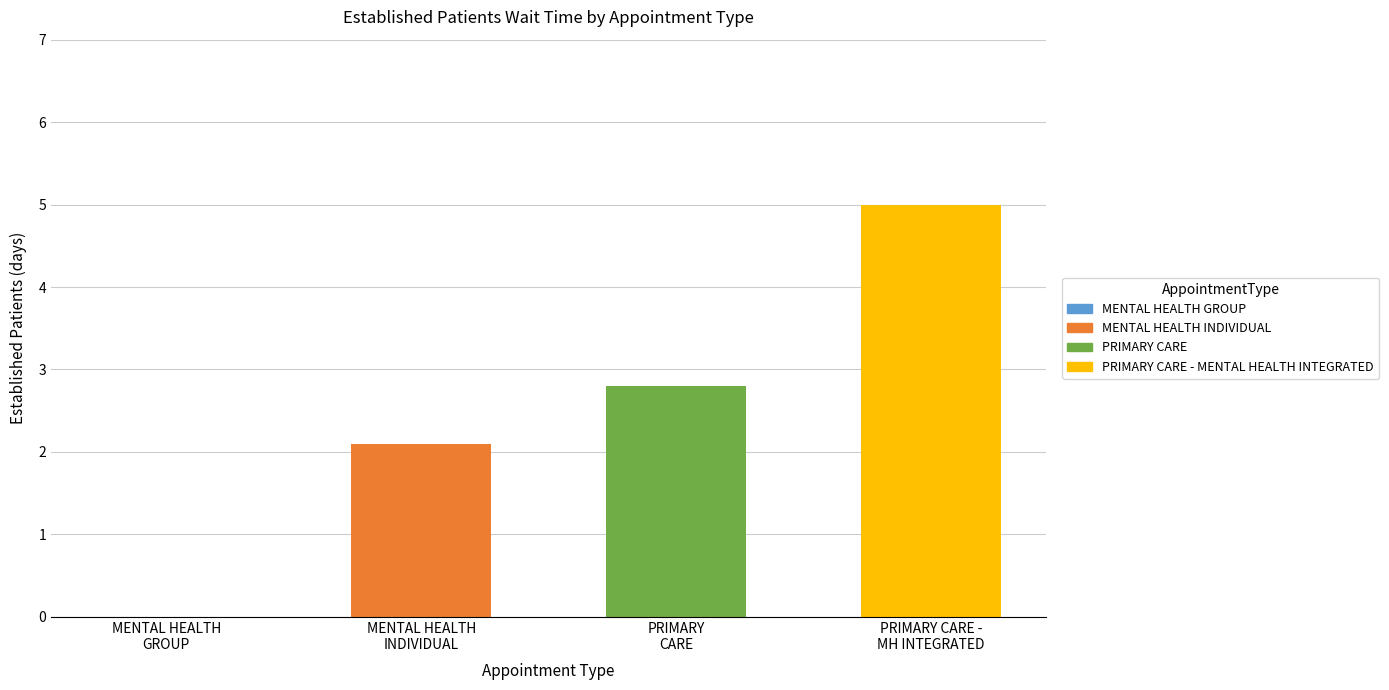

Reading right to left, list all the values displayed in this chart.

5.0	2.8	2.1	0.0